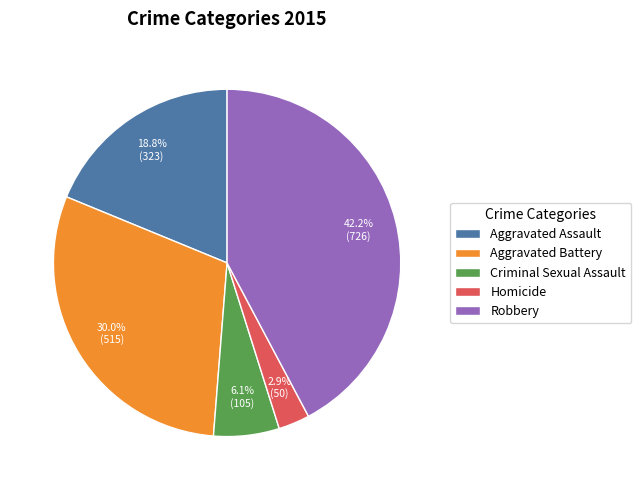

What percentage is the Criminal Sexual Assault slice, to the nearest percent?

6%